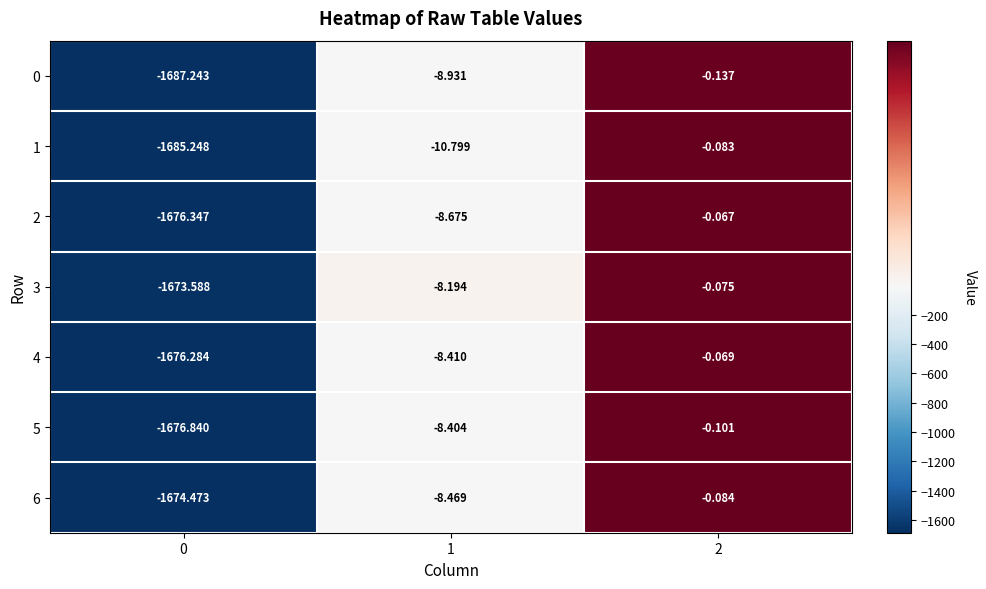

How many distinct data groups are displayed?

7